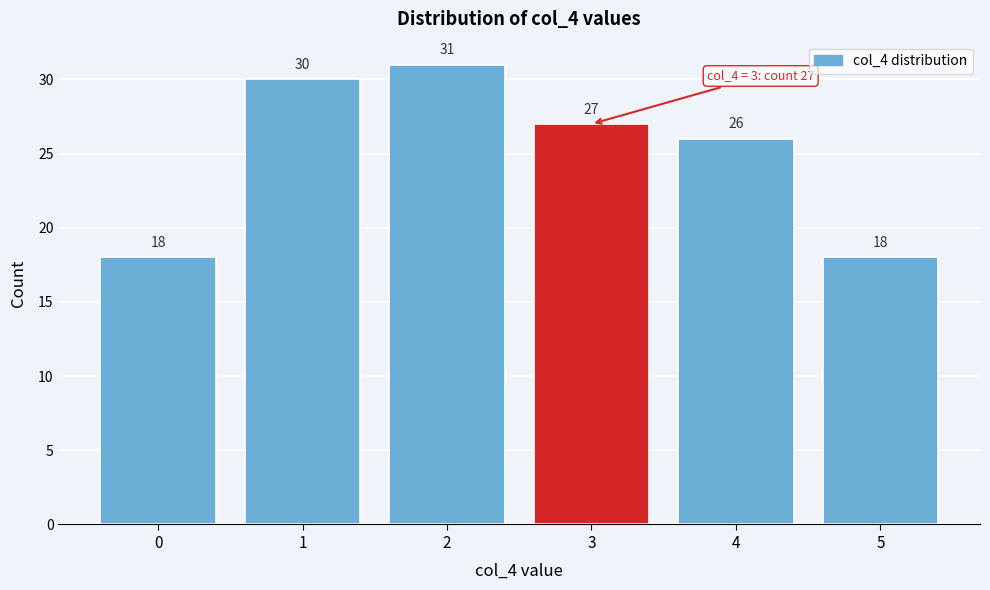

Reading left to right, transcribe all the data shown in this chart.

0=18	1=30	2=31	3=27	4=26	5=18